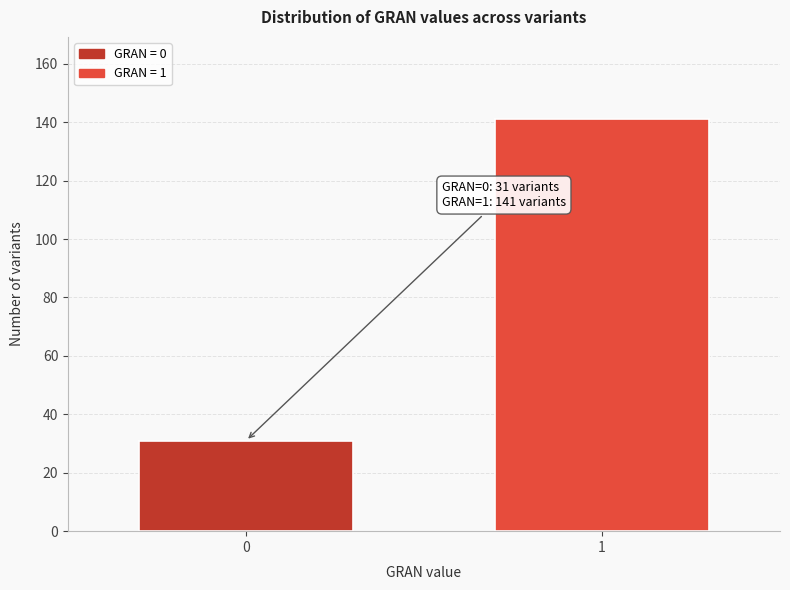

Reading right to left, list all the values displayed in this chart.

1=141	0=31